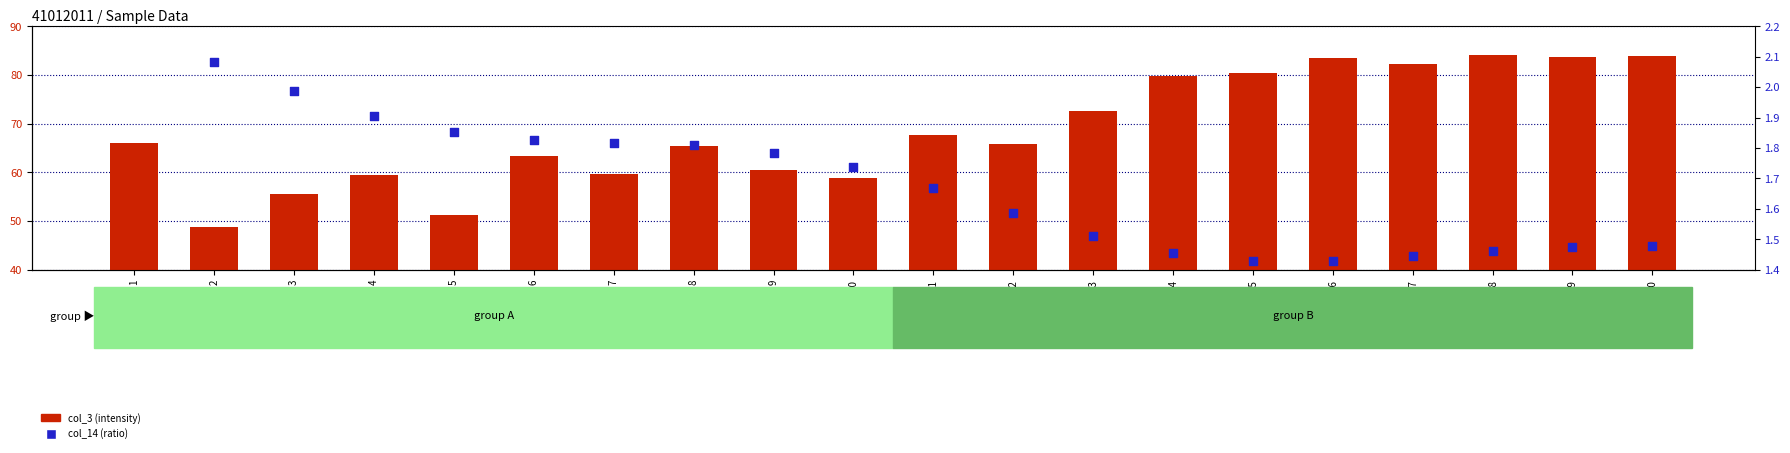

At how many categories does at least one series exceed 60?

14